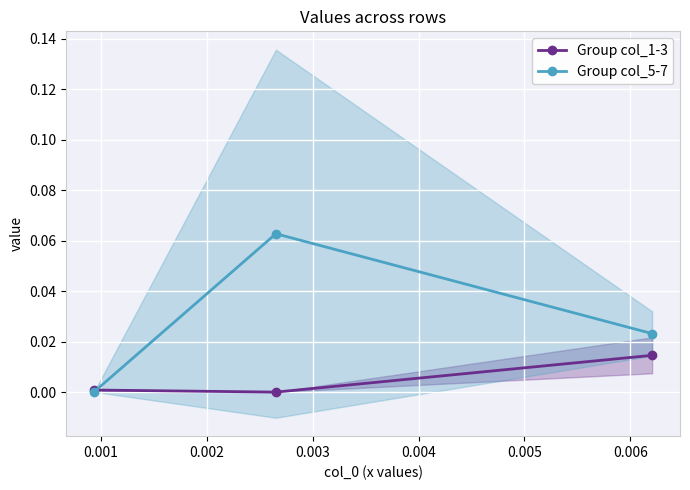

Count the number of categories in the chart.

3